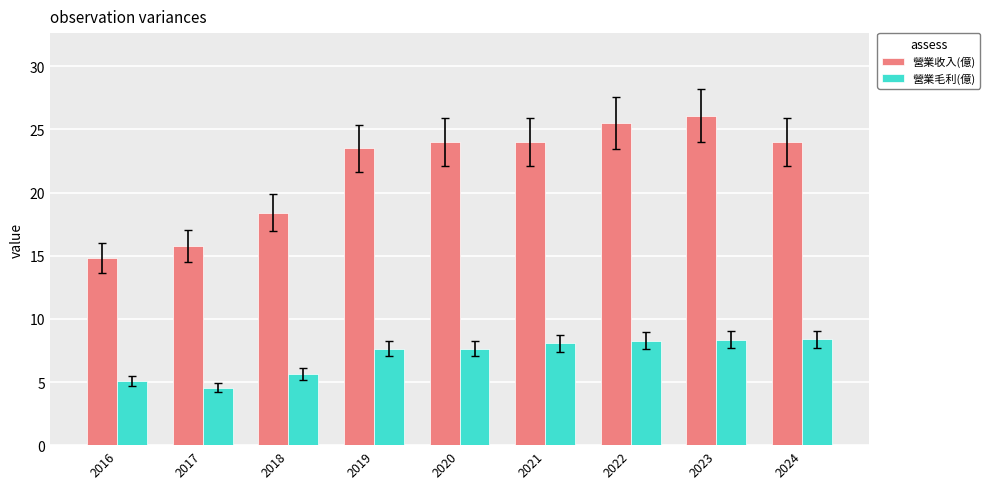

How many values in the 營業毛利(億) series exceed 7?

6